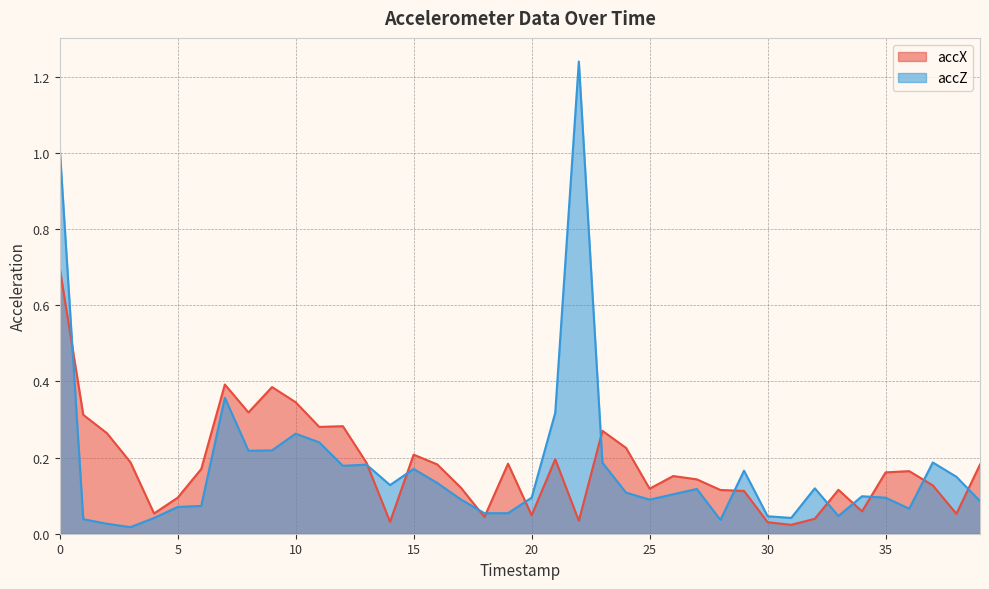

Between which two adjacent categories do accZ and accX first intersect?

0 and 1